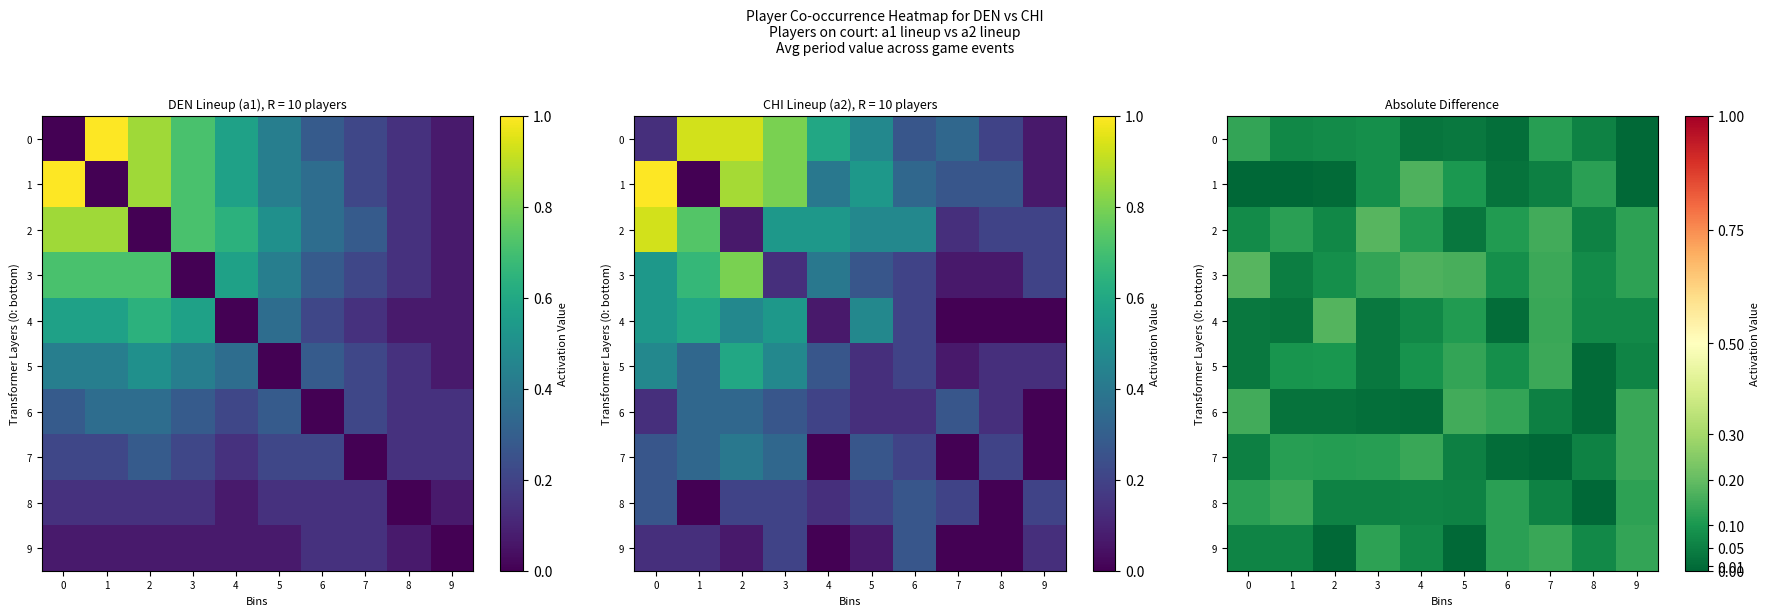

Is it true that row_1 equals 0.0 at 0?

True